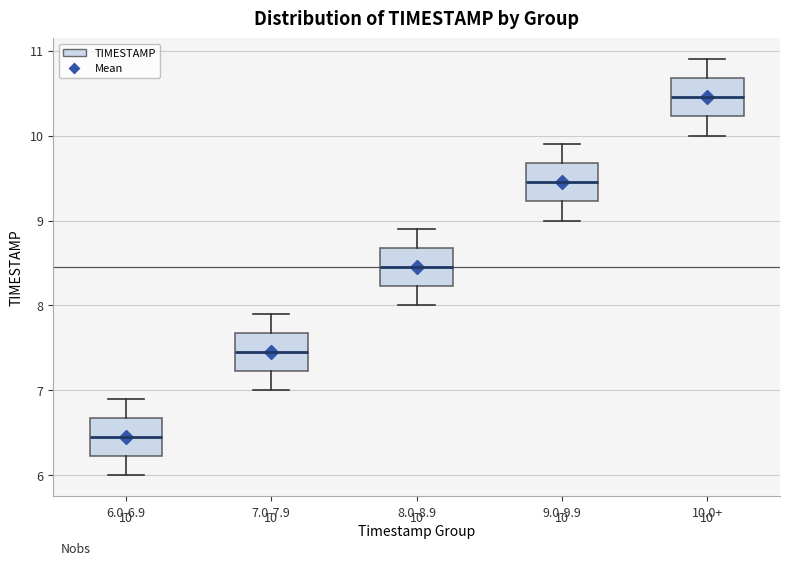

Which box's median line is the lowest?

6.0-6.9